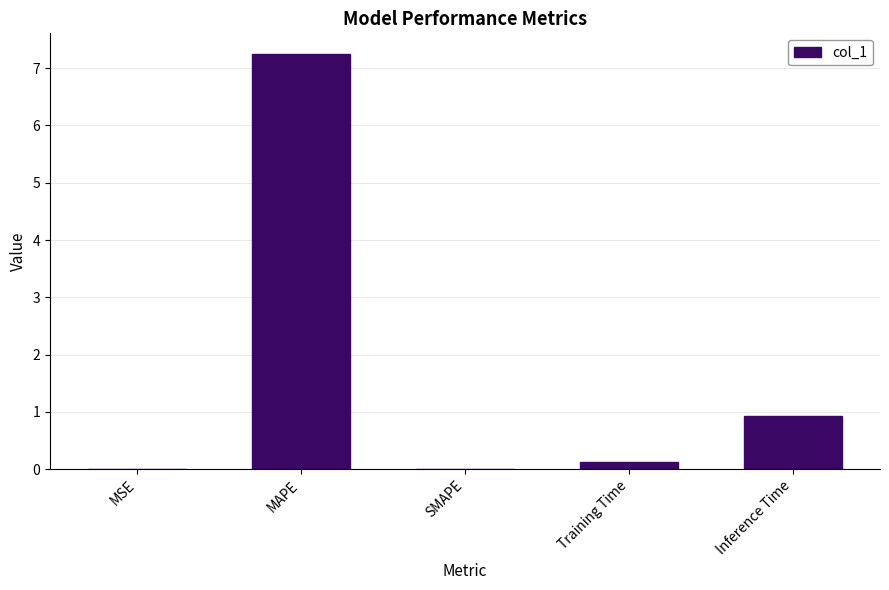

What is the maximum value shown in the chart?

7.2